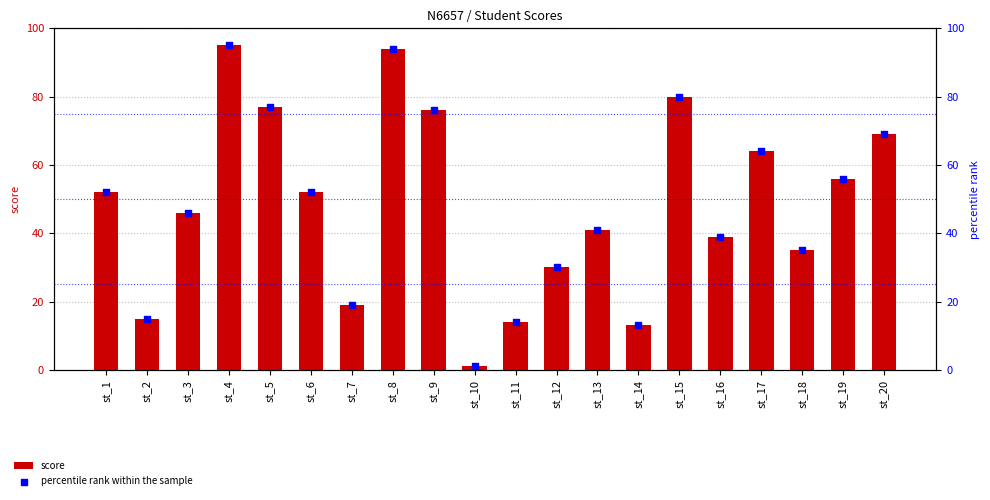

At which category is the sum across all series the highest?

st_4